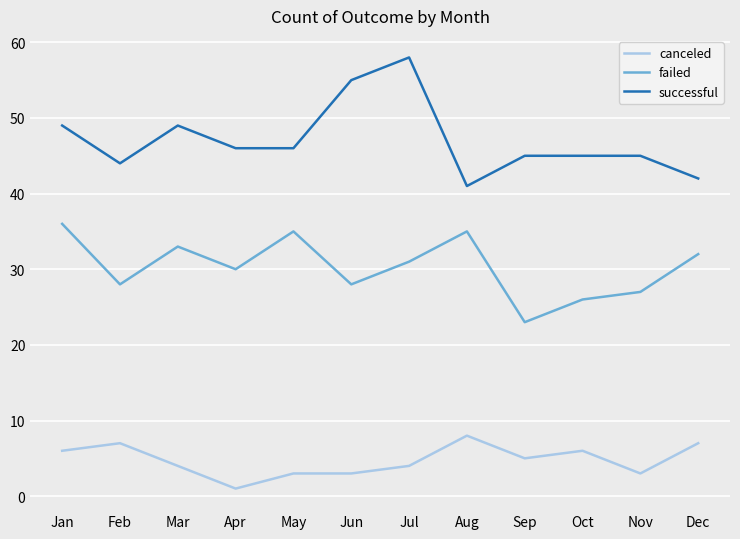

Reading right to left, what are all the values shown in this chart?

canceled: 7	3	6	5	8	4	3	3	1	4	7	6
failed: 32	27	26	23	35	31	28	35	30	33	28	36
successful: 42	45	45	45	41	58	55	46	46	49	44	49